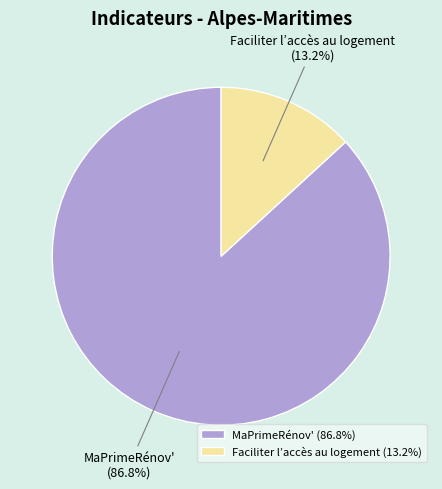

Does any single category account for the majority?

Yes